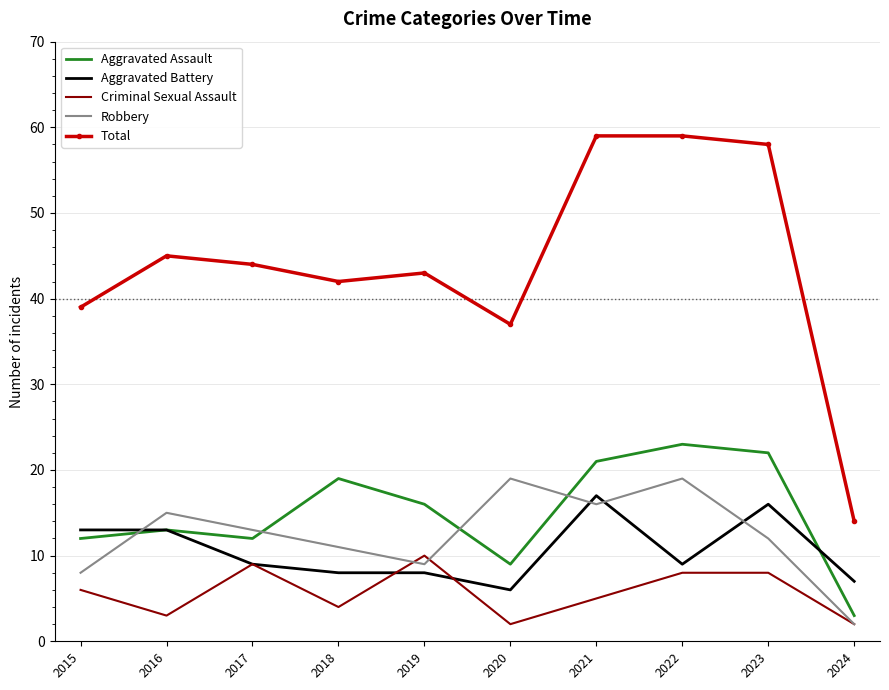

True or false: Robbery has more than 1 interior local peaks.

True